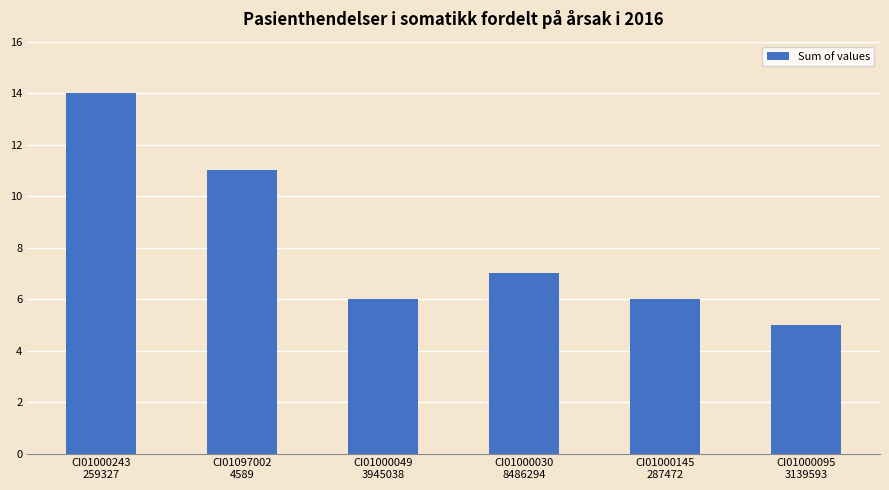

What is the maximum value shown in the chart?

14